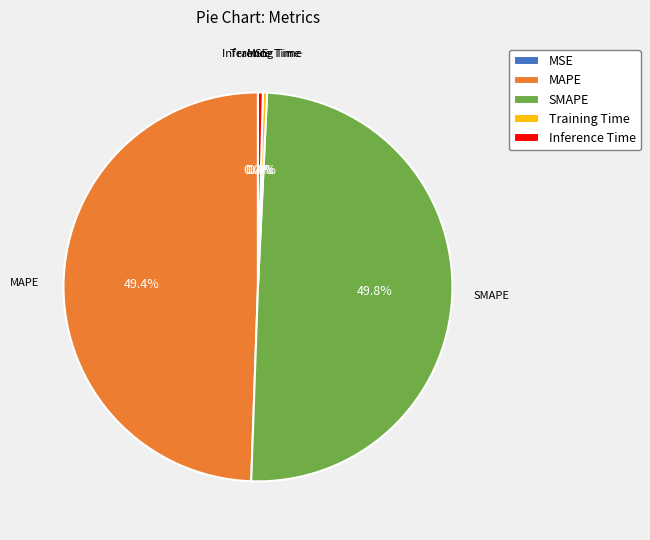

How much of the chart is everything except Training Time?

99.7%